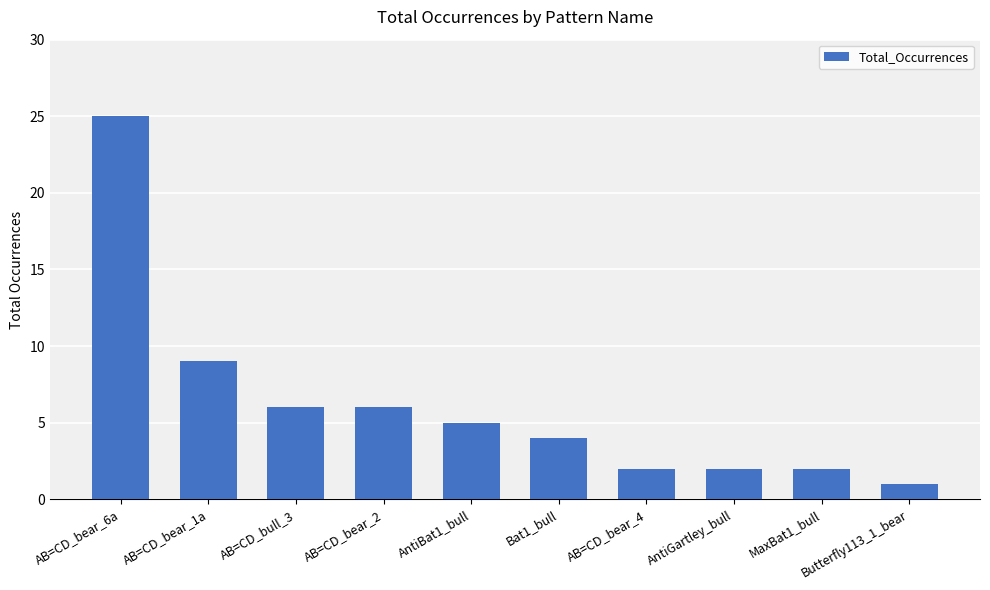

Approximately how many times larger is the value at AntiGartley_bull compared to AB=CD_bear_2?

0.3